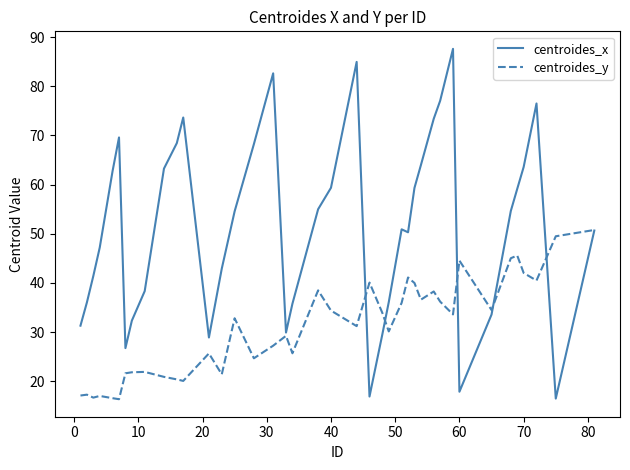

What is the greatest value displayed?

87.6